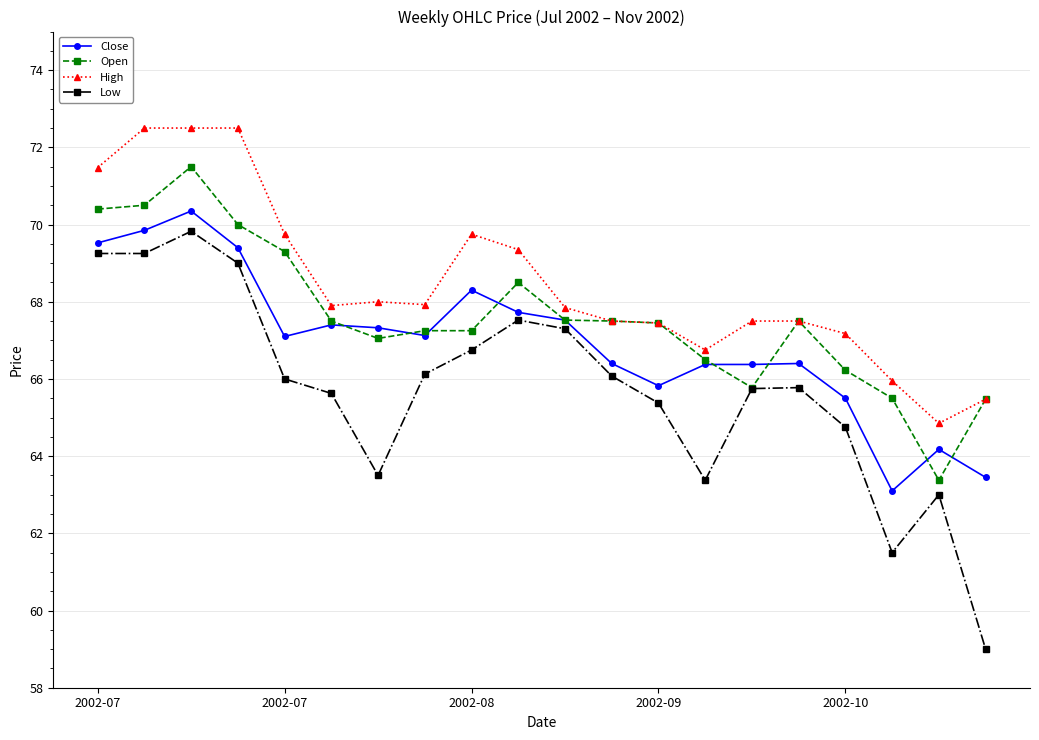

What is the highest value of the High series?

72.5